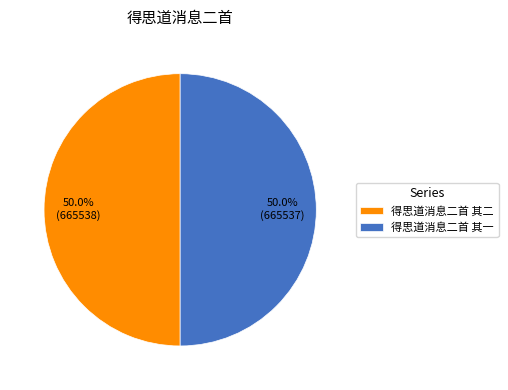

Approximately how many times larger is the value at 得思道消息二首 其二 compared to 得思道消息二首 其一?

1.0